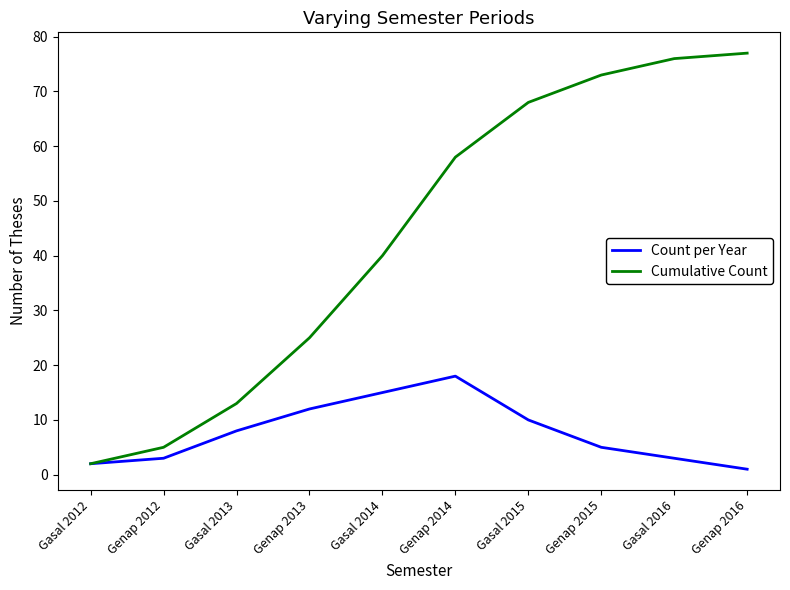

What is the difference between the Count per Year values at Gasal 2015 and Gasal 2016?

7